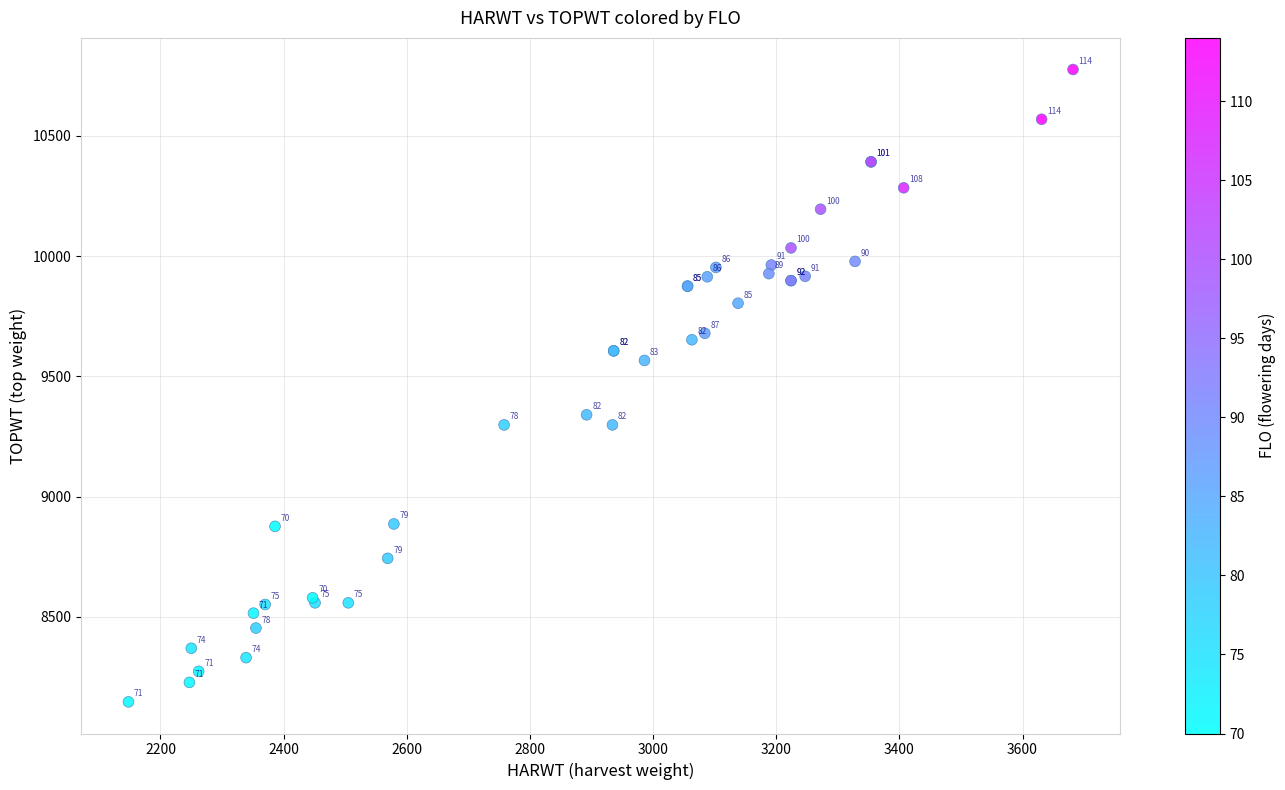

What Y value in the scatter plot is closest to 9461?

9566